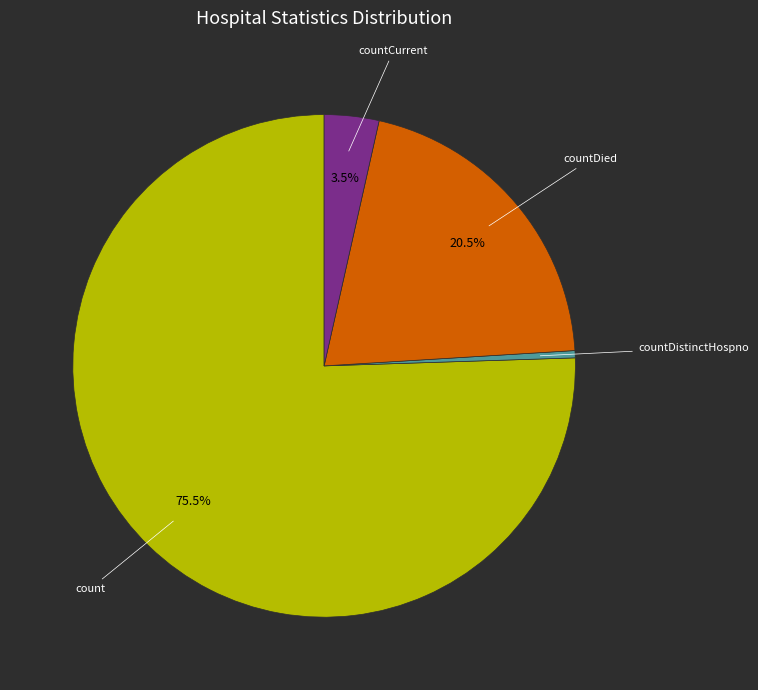

To the nearest percent, what is the combined percentage of count and countDistinctHospno?

76%